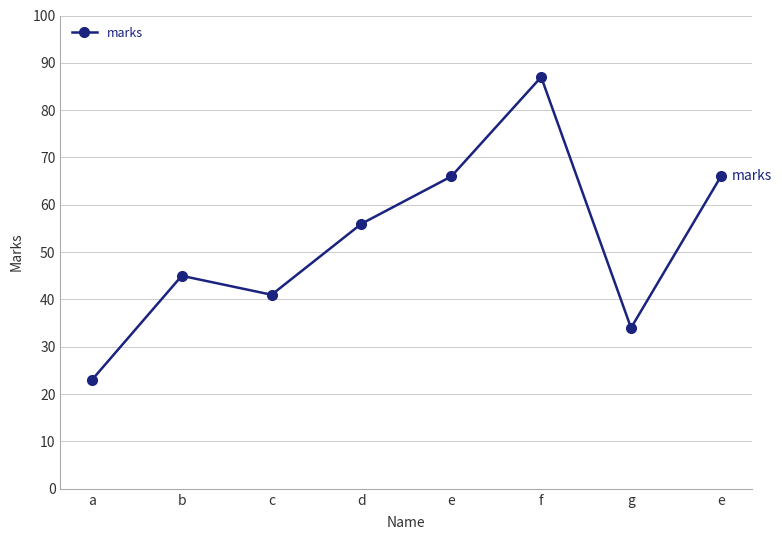

Does the chart display data point markers on the line(s)?

Yes